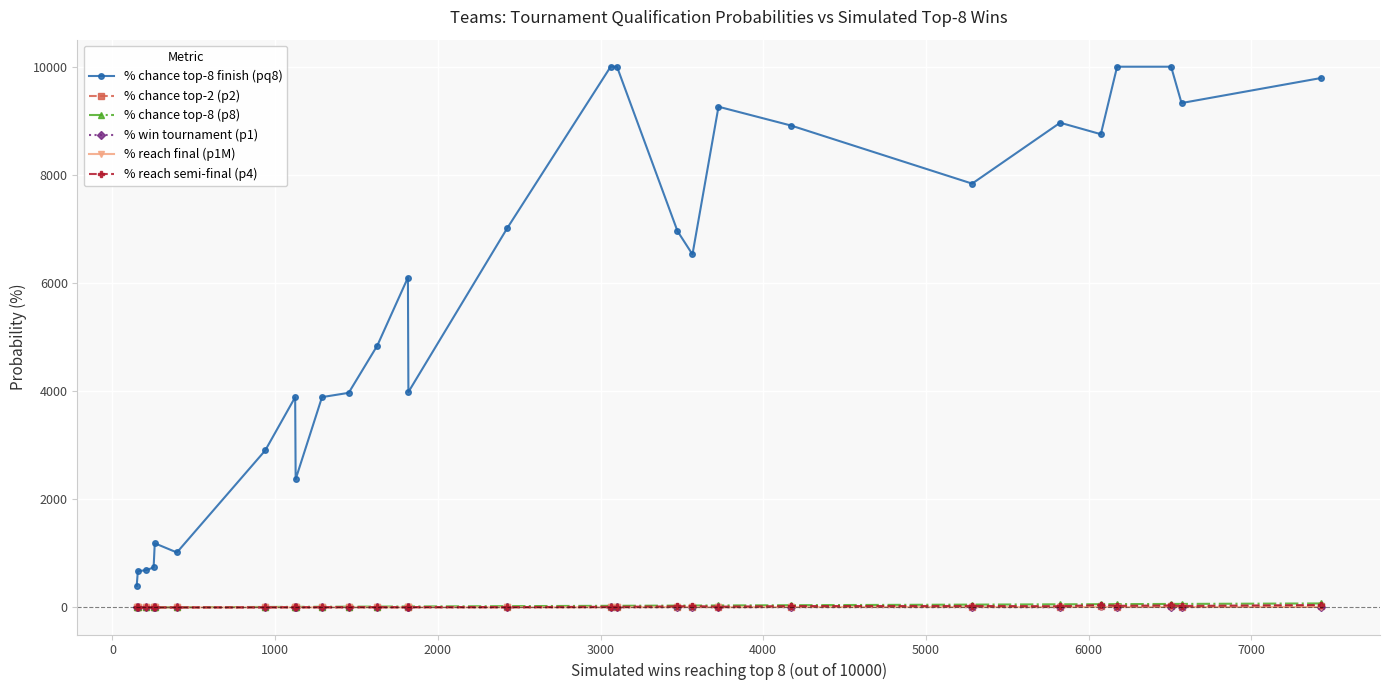

What are all the series names shown in the legend?

% chance top-8 finish (pq8), % chance top-2 (p2), % chance top-8 (p8), % win tournament (p1), % reach final (p1M), % reach semi-final (p4)